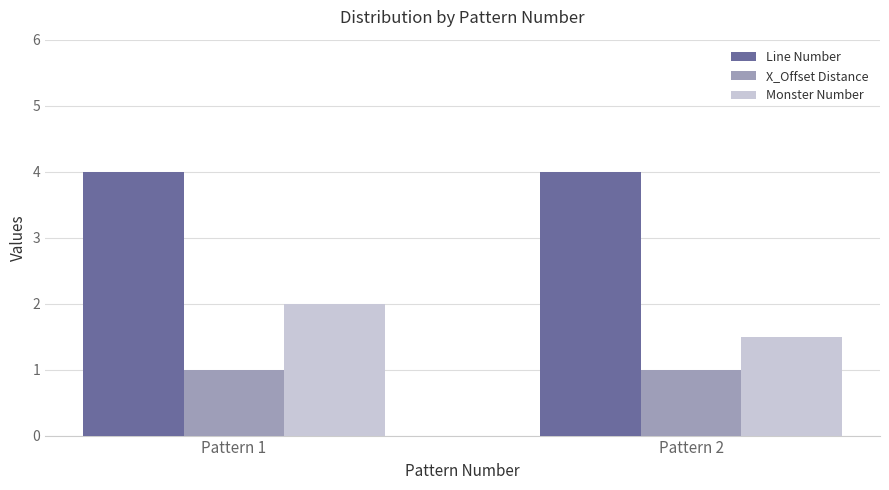

Reading right to left, what are all the values shown in this chart?

Line Number: Pattern 2=4.0	Pattern 1=4.0
X_Offset Distance: Pattern 2=1.0	Pattern 1=1.0
Monster Number: Pattern 2=1.5	Pattern 1=2.0